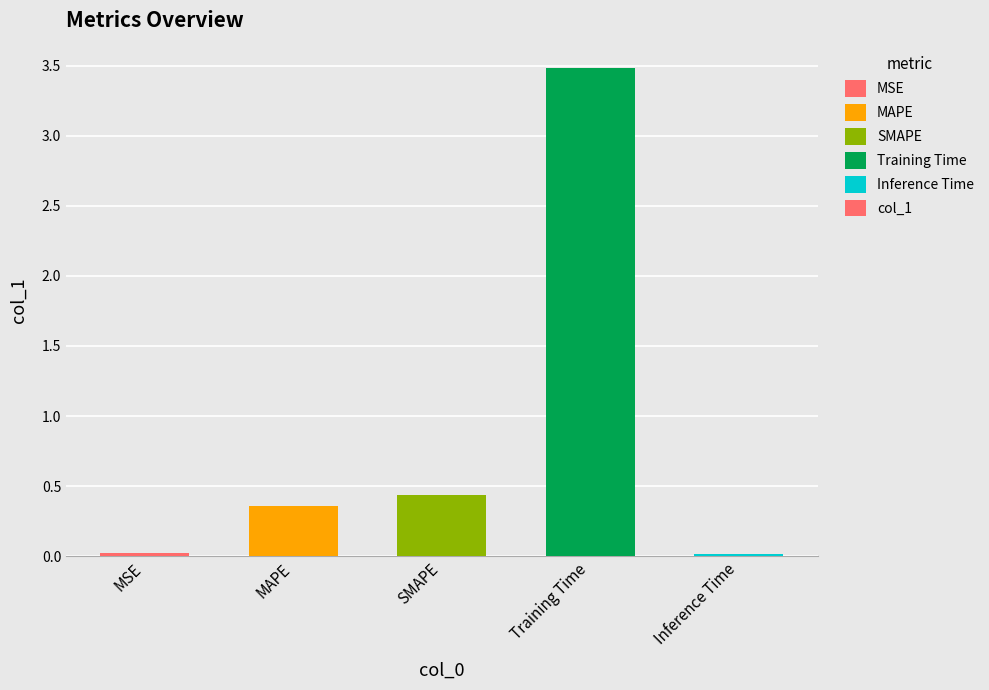

Between Training Time and MSE, which is larger?

Training Time